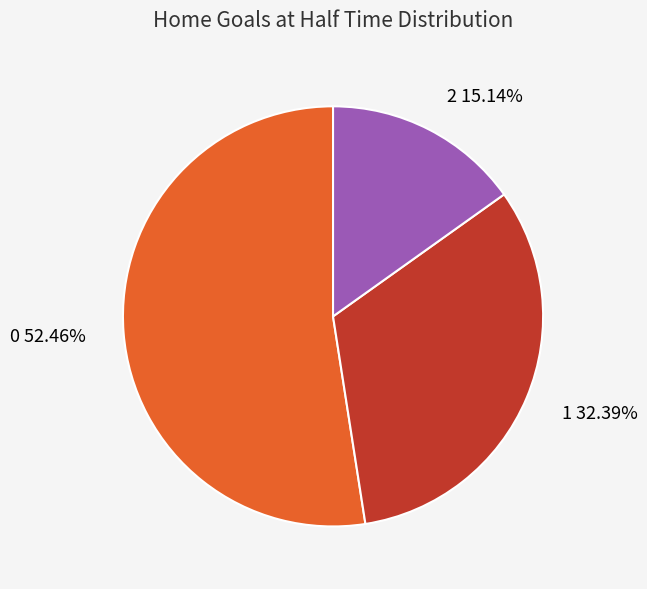

Which slice is the smallest?

2